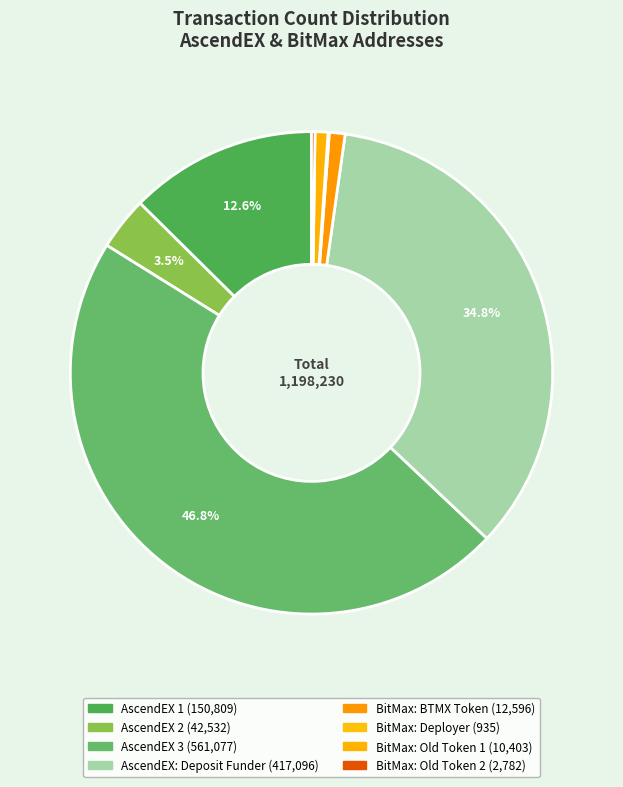

Does any single category account for the majority?

No